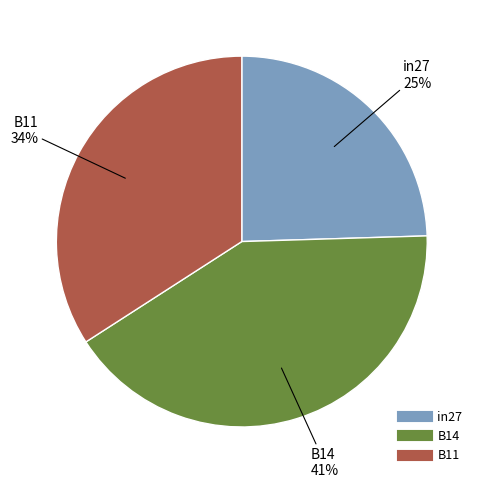

To the nearest percent, what percentage of the pie is B11?

34%